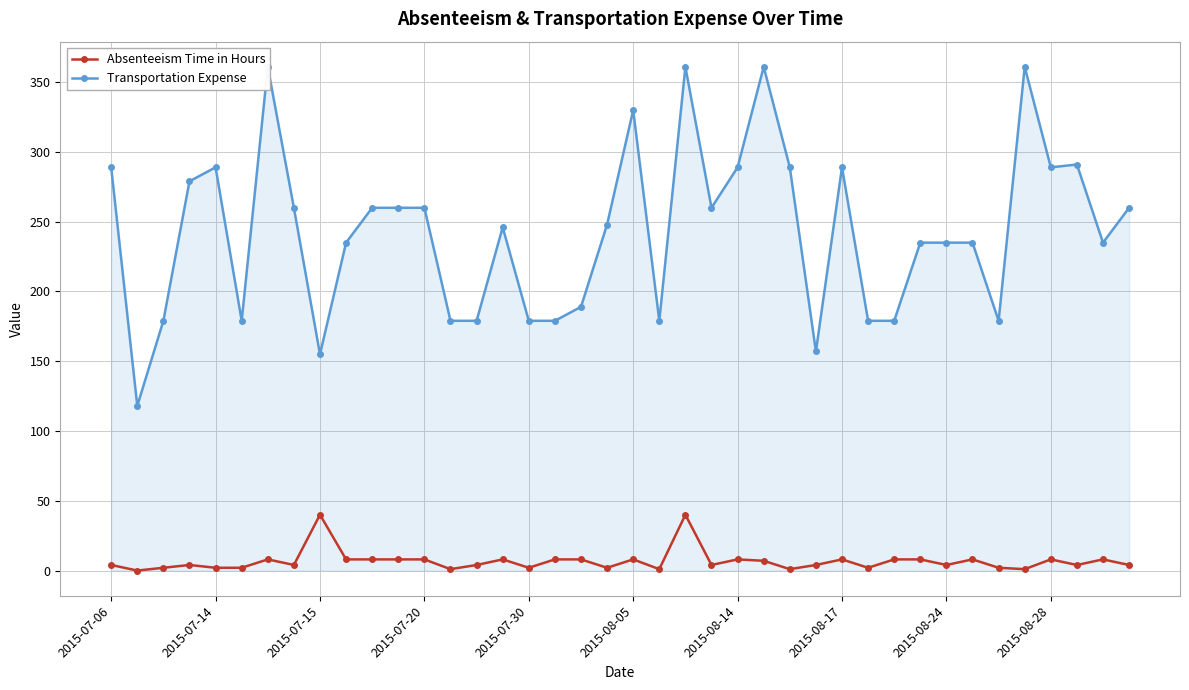

How many data points in Absenteeism Time in Hours are less than 4?

12